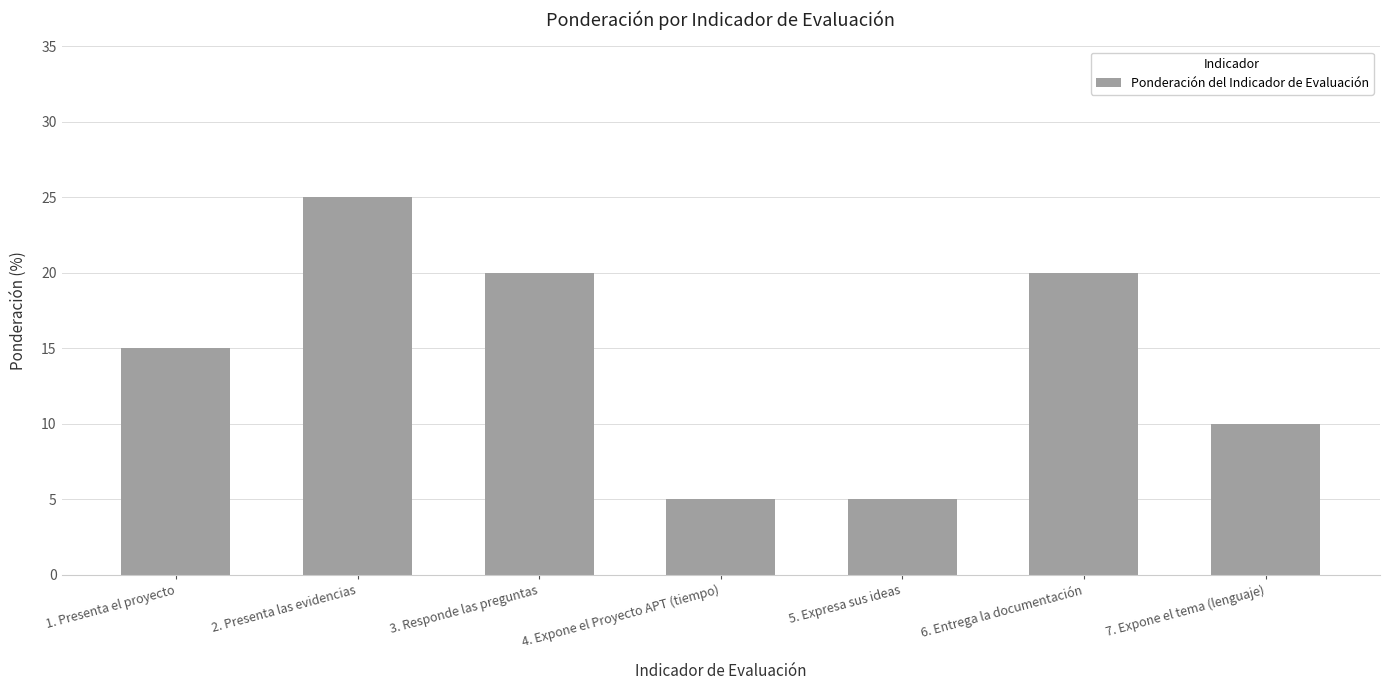

Are the bars grouped side by side (vs. stacked)?

No